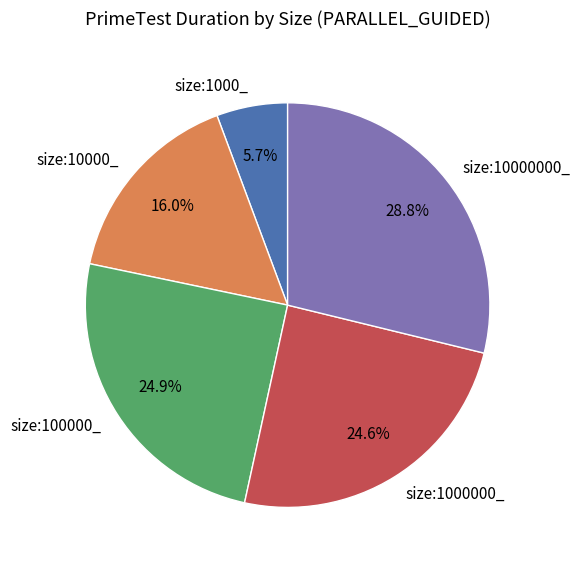

What percentage is NOT represented by size:1000_?

94.3%